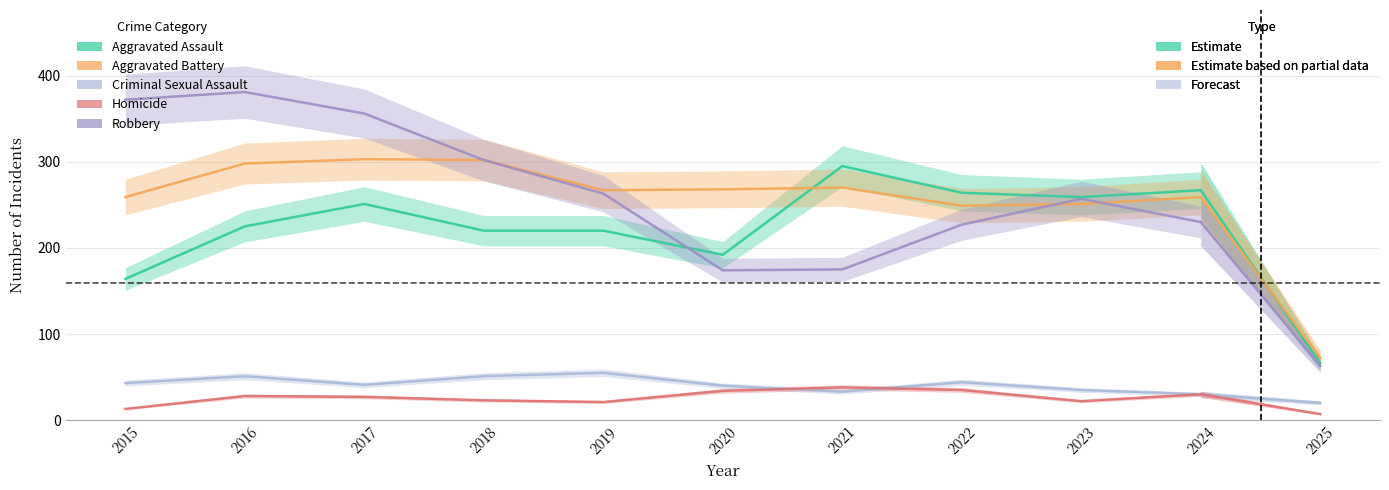

What is the difference between the Homicide values at 2015 and 2023?

9